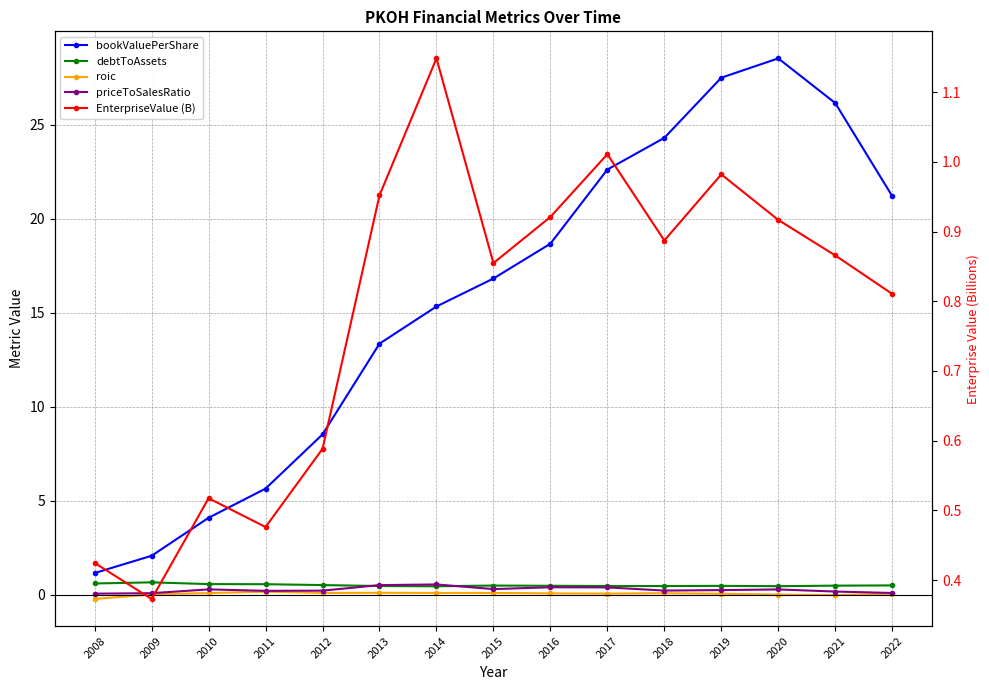

What is the sum of all debtToAssets values?

7.7